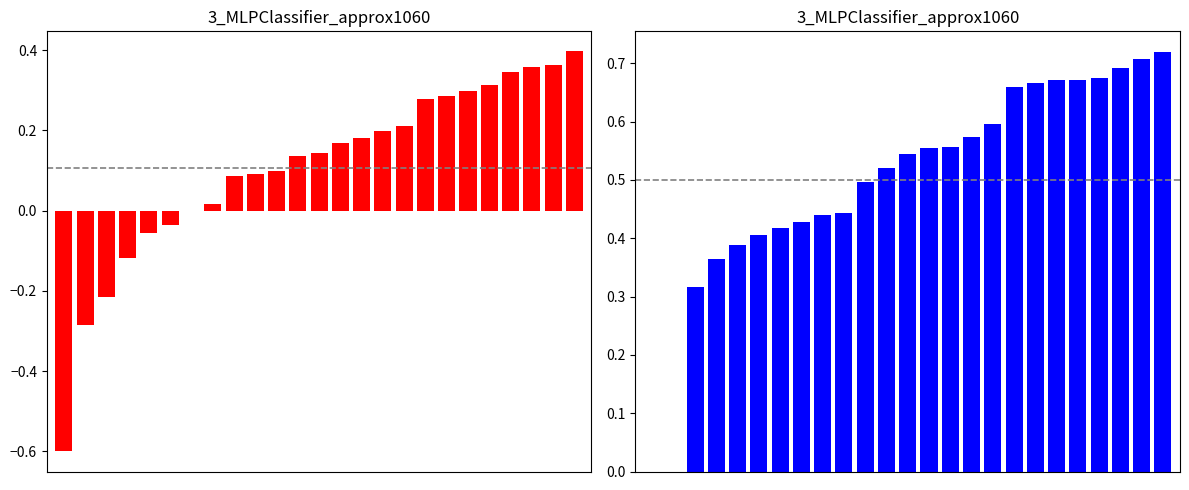

Which category has the highest value in the f1 series?

24